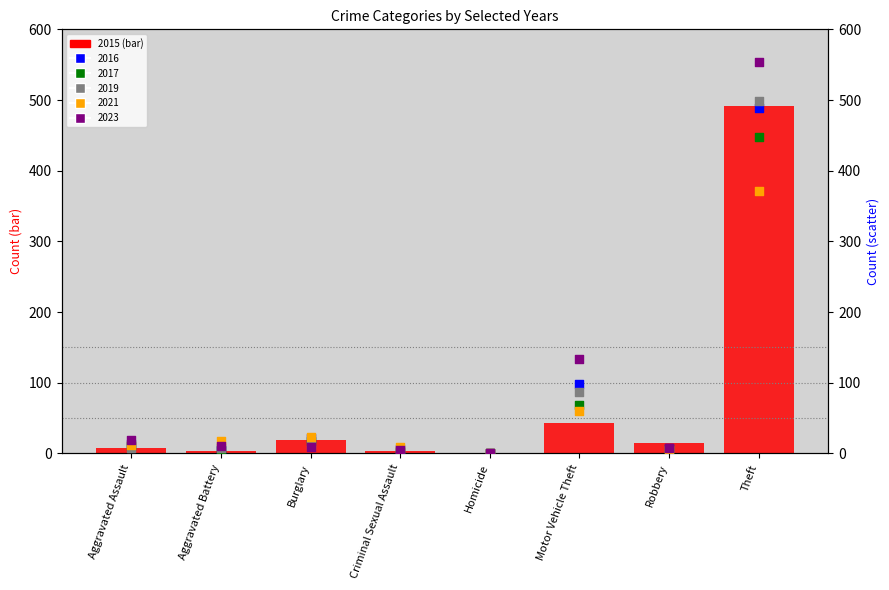

Is the value of 2016 at Criminal Sexual Assault greater than the value of 2023 at Robbery?

No